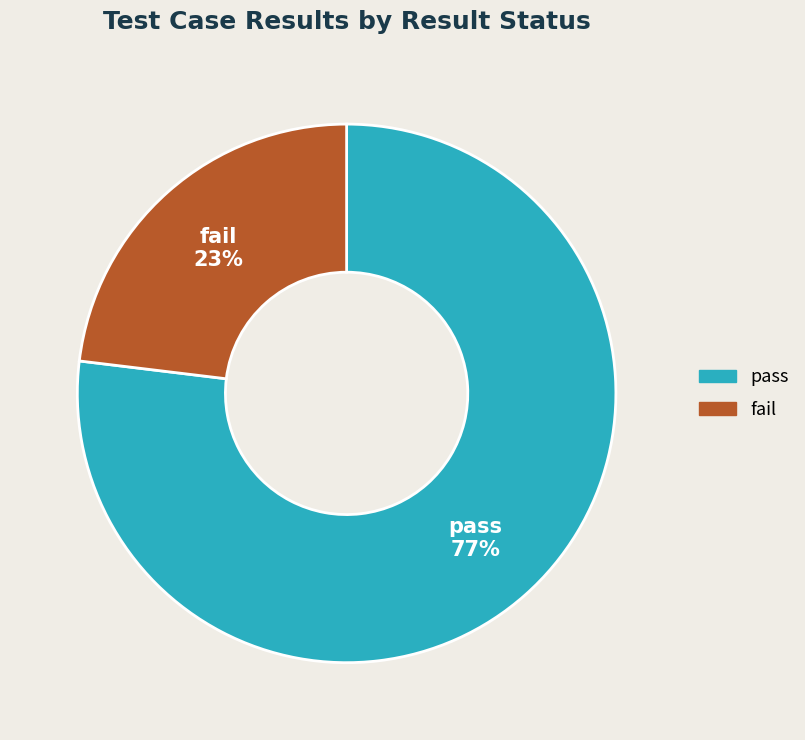

To the nearest percent, what is the combined percentage of fail and pass?

100%